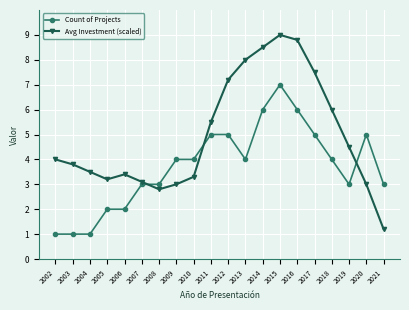

Which label corresponds to the largest value in the chart?

2015